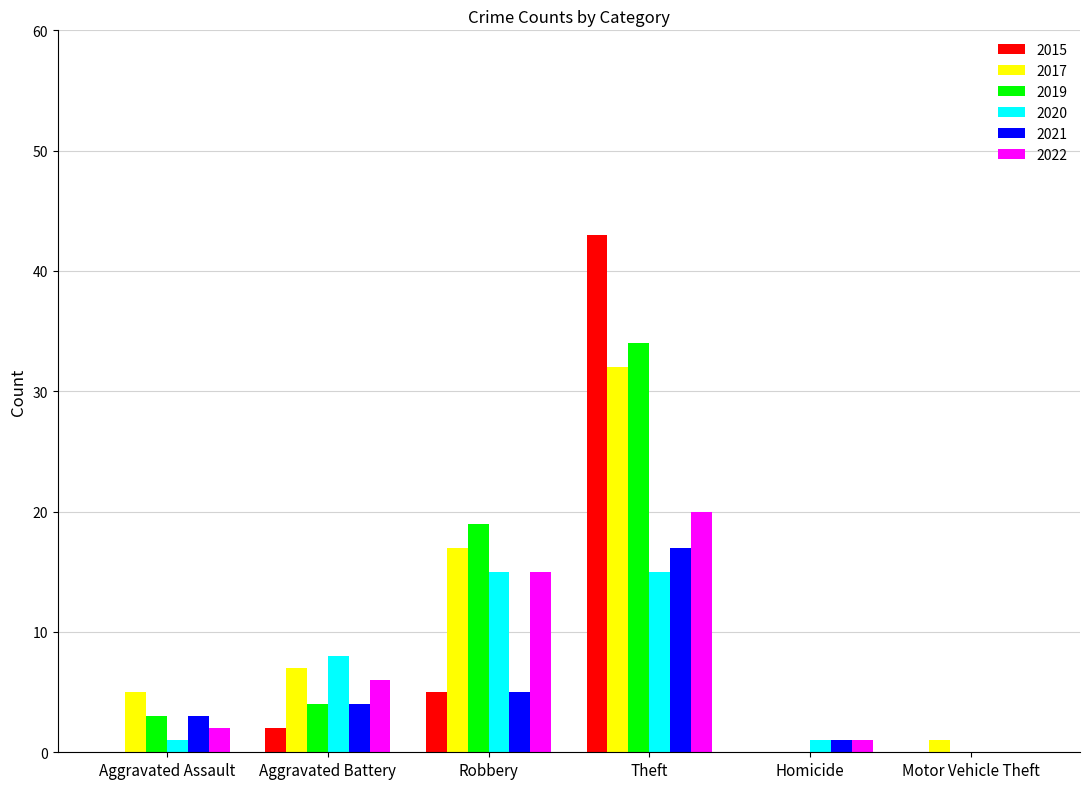

Between Aggravated Battery and Robbery, which series saw the biggest shift?

2019